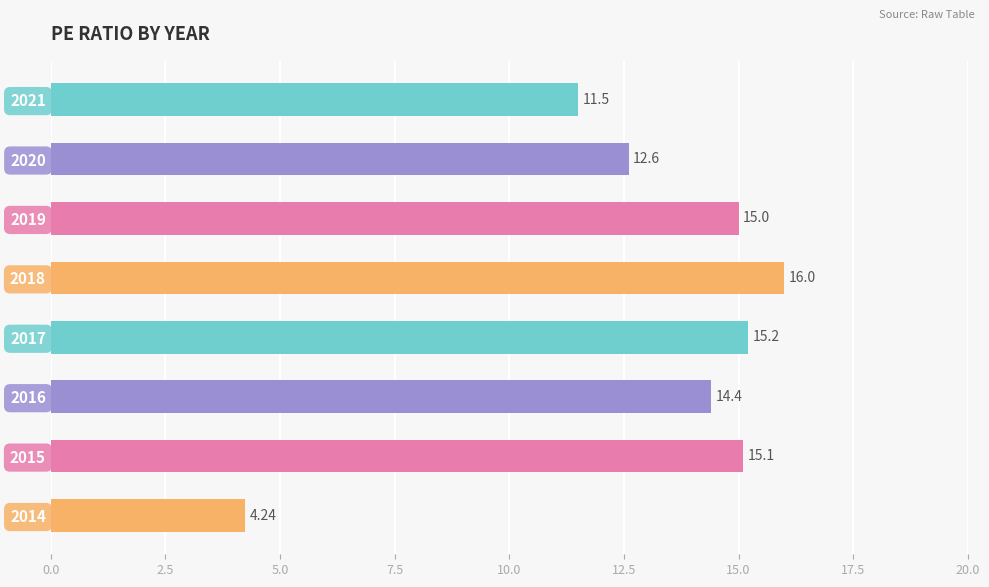

Which has a higher value, 2018 or 2019?

2018